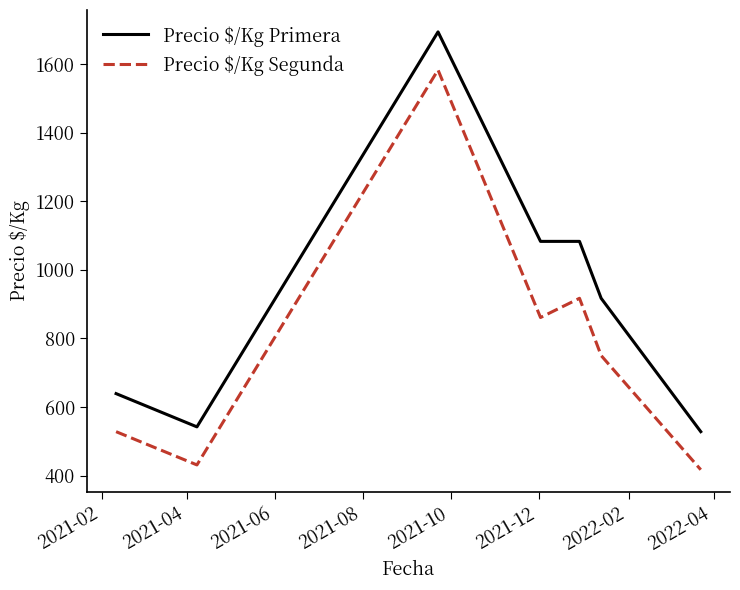

What is the maximum value shown in the chart?

1694